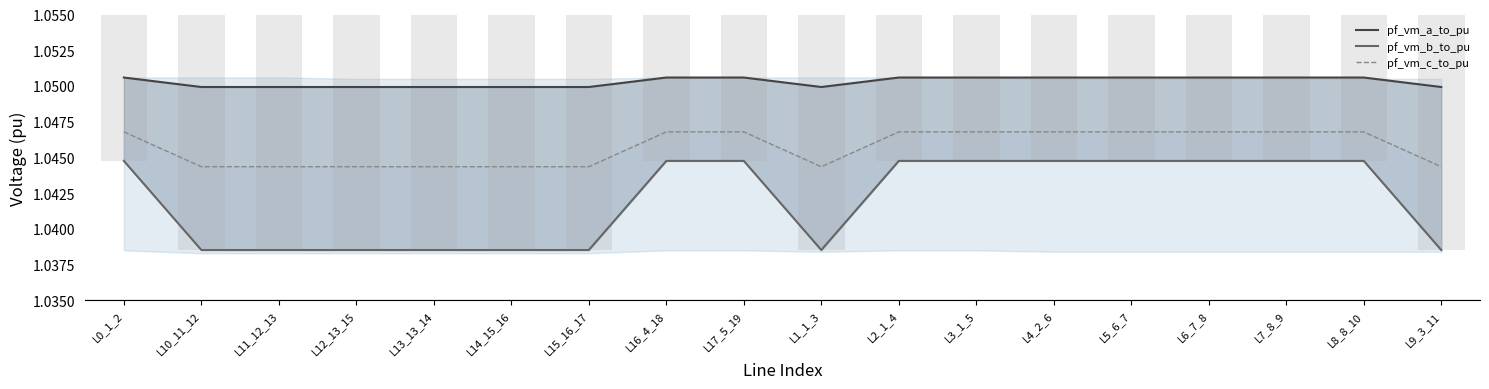

Reading left to right, list all the values displayed in this chart.

pf_vm_a_to_pu: L0_1_2=1.1	L10_11_12=1.0	L11_12_13=1.0	L12_13_15=1.0	L13_13_14=1.0	L14_15_16=1.0	L15_16_17=1.0	L16_4_18=1.1	L17_5_19=1.1	L1_1_3=1.0	L2_1_4=1.1	L3_1_5=1.1	L4_2_6=1.1	L5_6_7=1.1	L6_7_8=1.1	L7_8_9=1.1	L8_8_10=1.1	L9_3_11=1.0
pf_vm_b_to_pu: L0_1_2=1.0	L10_11_12=1.0	L11_12_13=1.0	L12_13_15=1.0	L13_13_14=1.0	L14_15_16=1.0	L15_16_17=1.0	L16_4_18=1.0	L17_5_19=1.0	L1_1_3=1.0	L2_1_4=1.0	L3_1_5=1.0	L4_2_6=1.0	L5_6_7=1.0	L6_7_8=1.0	L7_8_9=1.0	L8_8_10=1.0	L9_3_11=1.0
pf_vm_c_to_pu: L0_1_2=1.0	L10_11_12=1.0	L11_12_13=1.0	L12_13_15=1.0	L13_13_14=1.0	L14_15_16=1.0	L15_16_17=1.0	L16_4_18=1.0	L17_5_19=1.0	L1_1_3=1.0	L2_1_4=1.0	L3_1_5=1.0	L4_2_6=1.0	L5_6_7=1.0	L6_7_8=1.0	L7_8_9=1.0	L8_8_10=1.0	L9_3_11=1.0